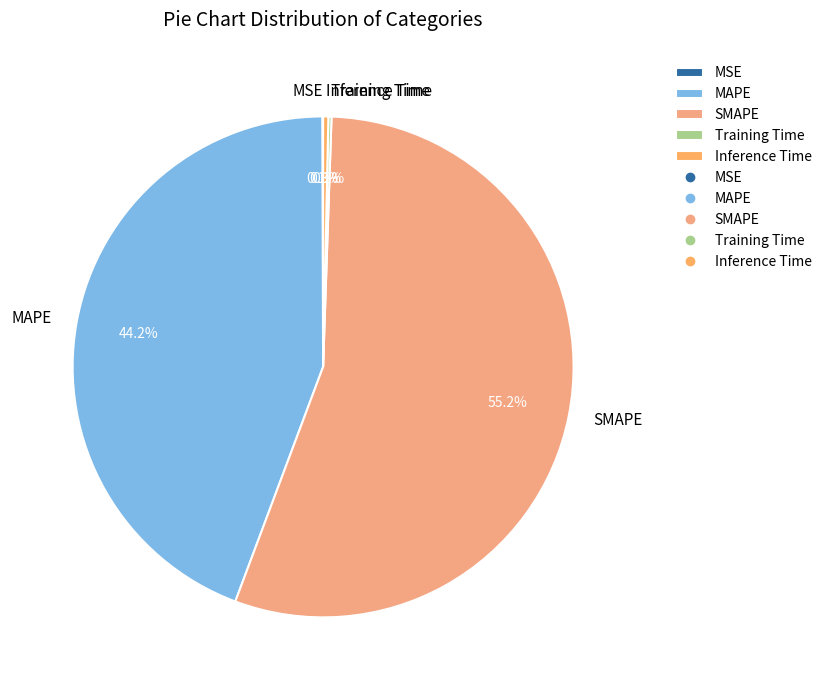

Combined, what portion of the pie is Inference Time and SMAPE?

55.5%